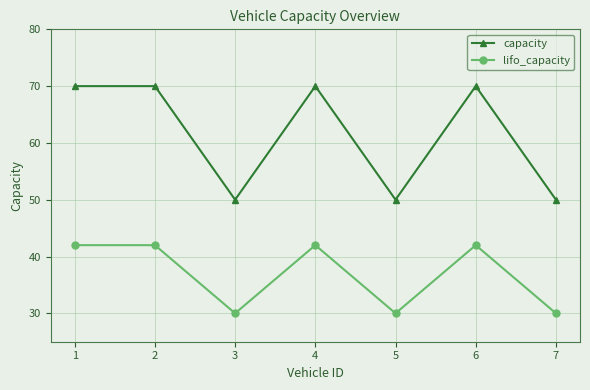

How many lifo_capacity values are between 30 and 42?

7